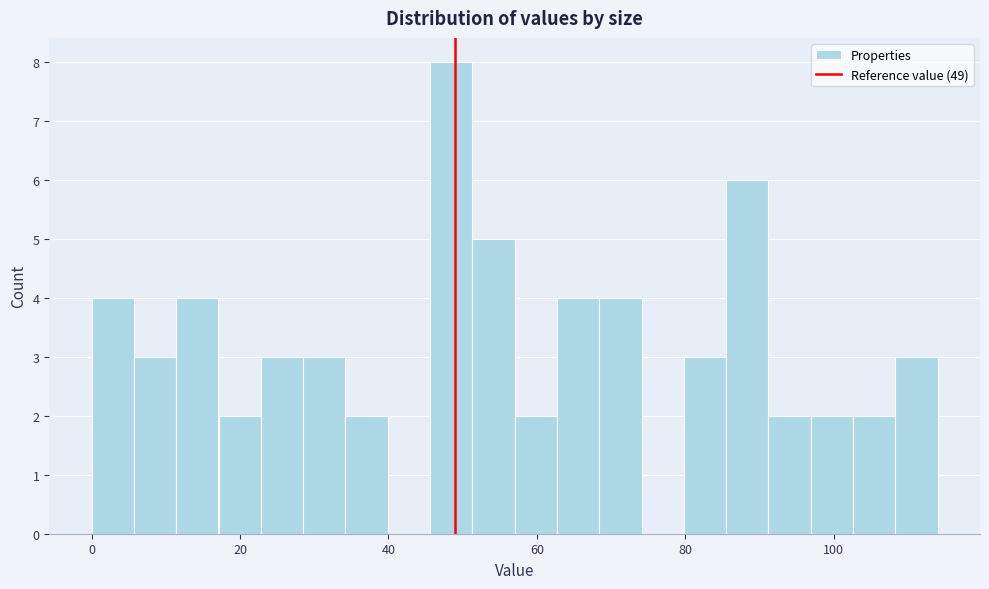

Read against the x-axis, roughly where is the centre of the tallest bar?

48